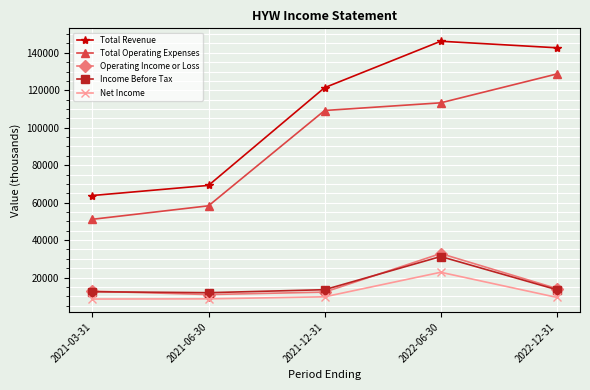

What is the minimum value for Operating Income or Loss?

10900